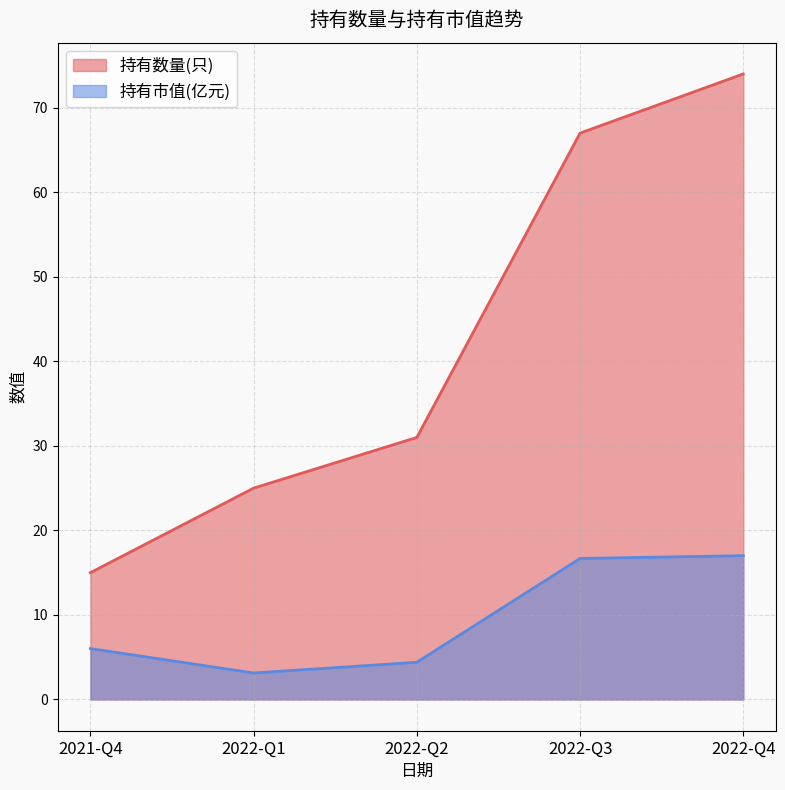

The value of 持有数量(只) at 2022-Q3 is 99.6. True or false?

False